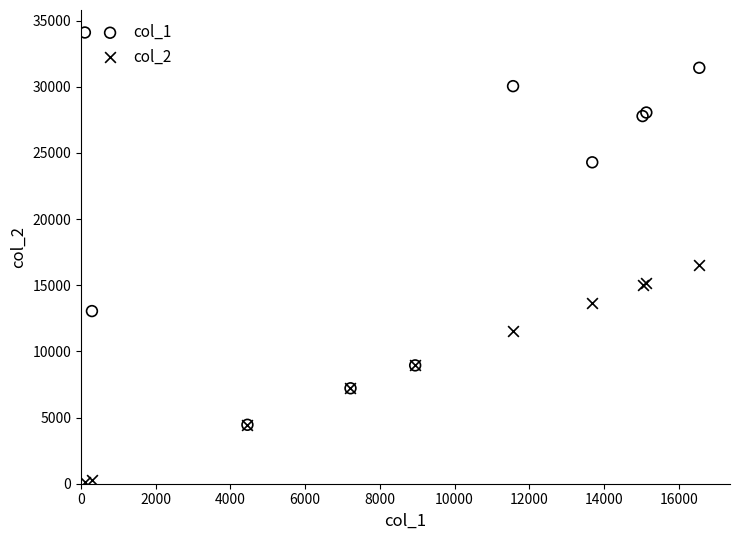

Which series has the widest spread of Y values?

col_1